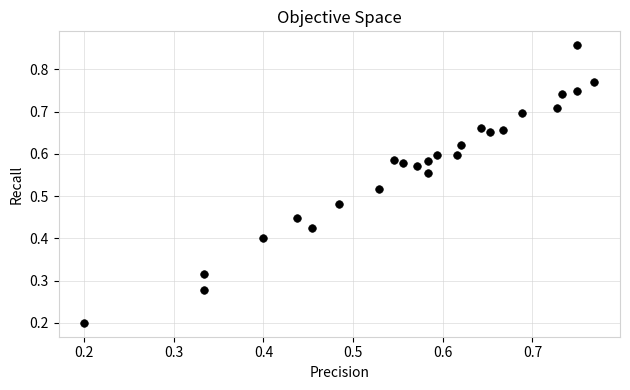

Count the number of points in this scatter plot.

25